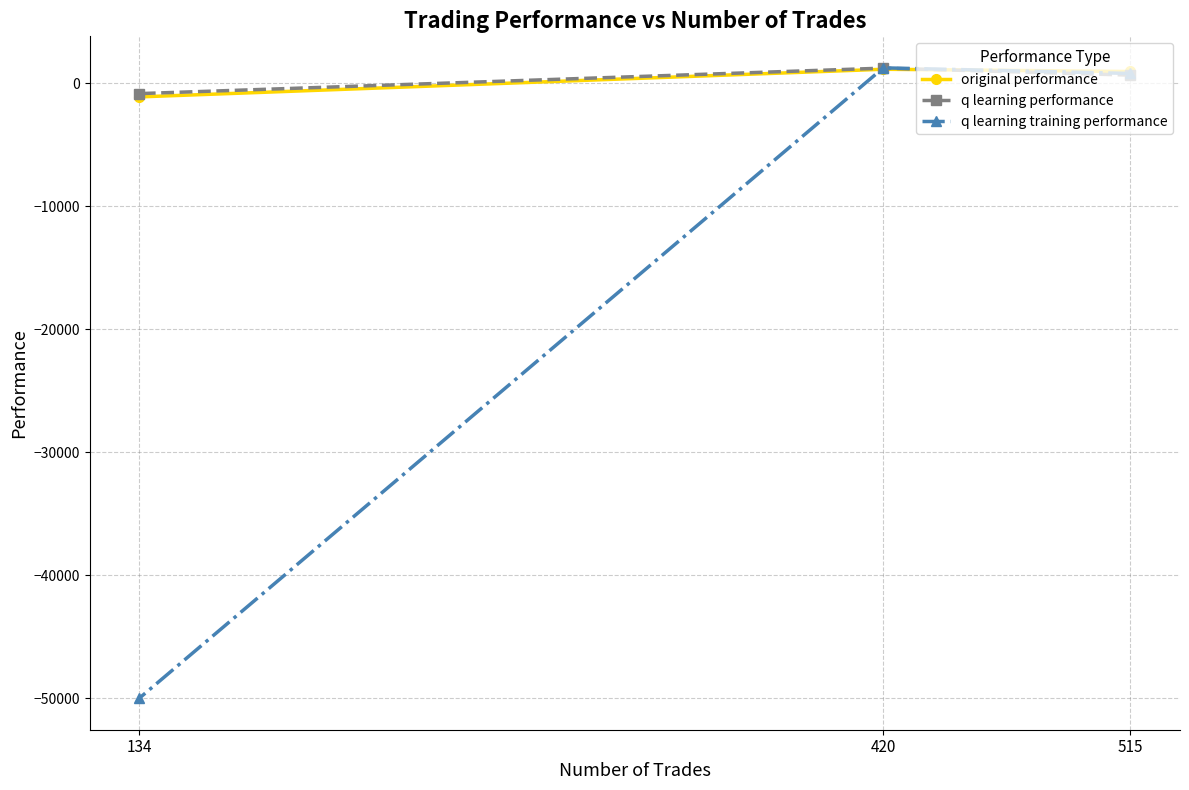

At which category is the sum across all series the highest?

420